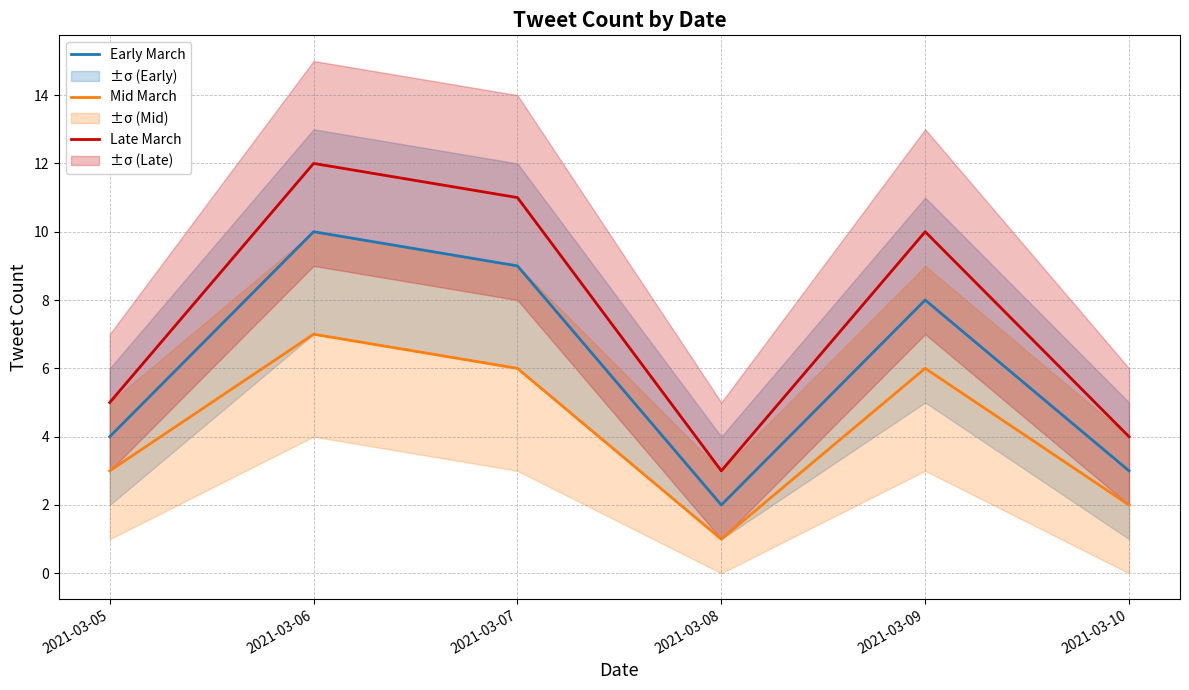

At how many categories does at least one series exceed 10?

2